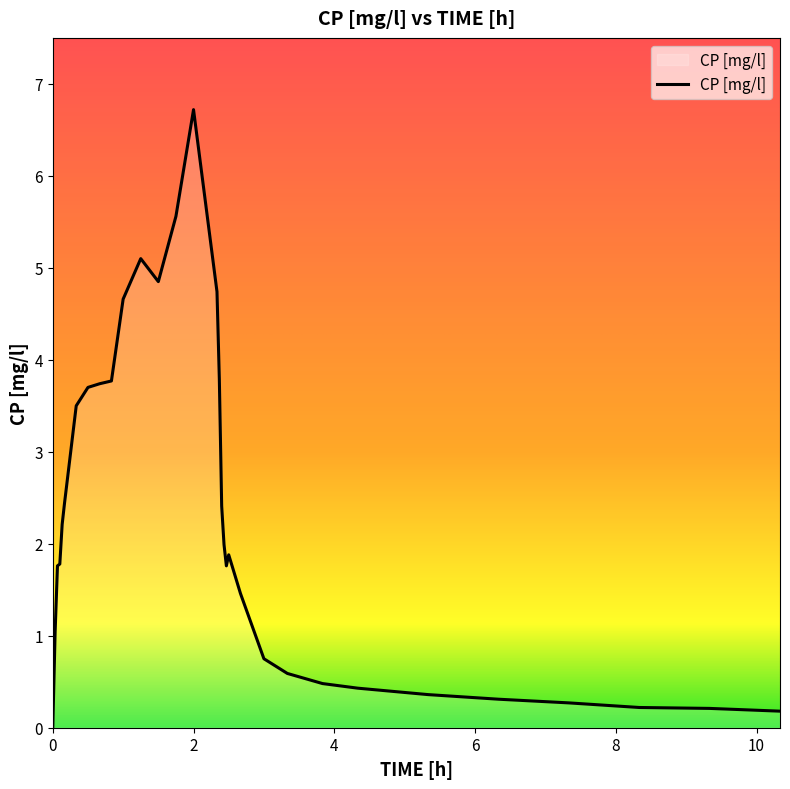

What is the greatest value displayed?

6.7